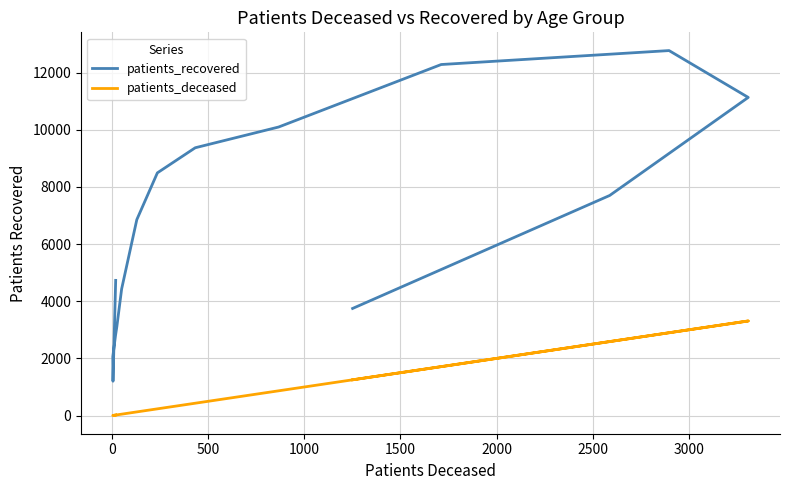

True or false: patients_deceased and patients_recovered cross at least once.

False